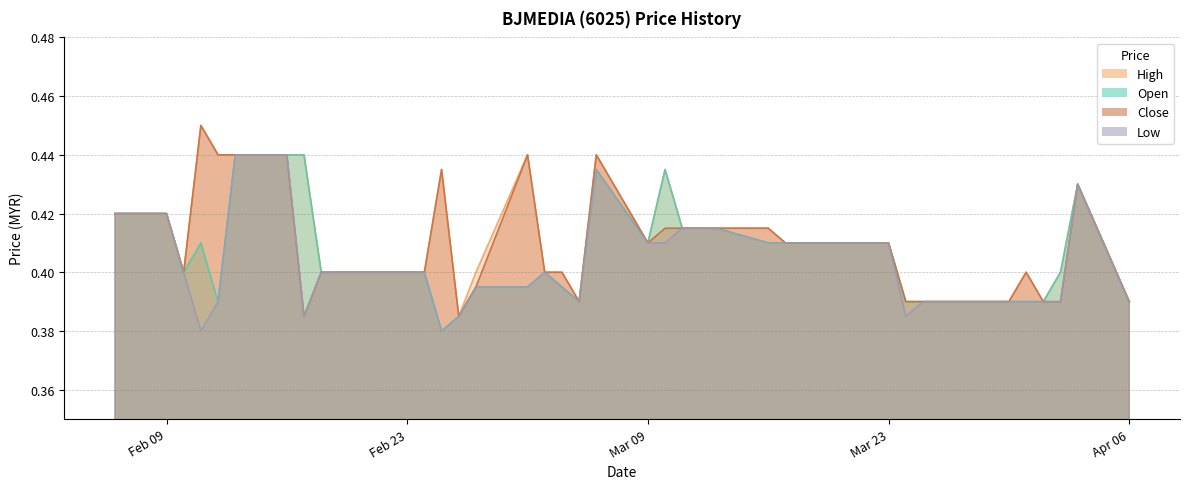

Does the chart have visible grid lines?

Yes